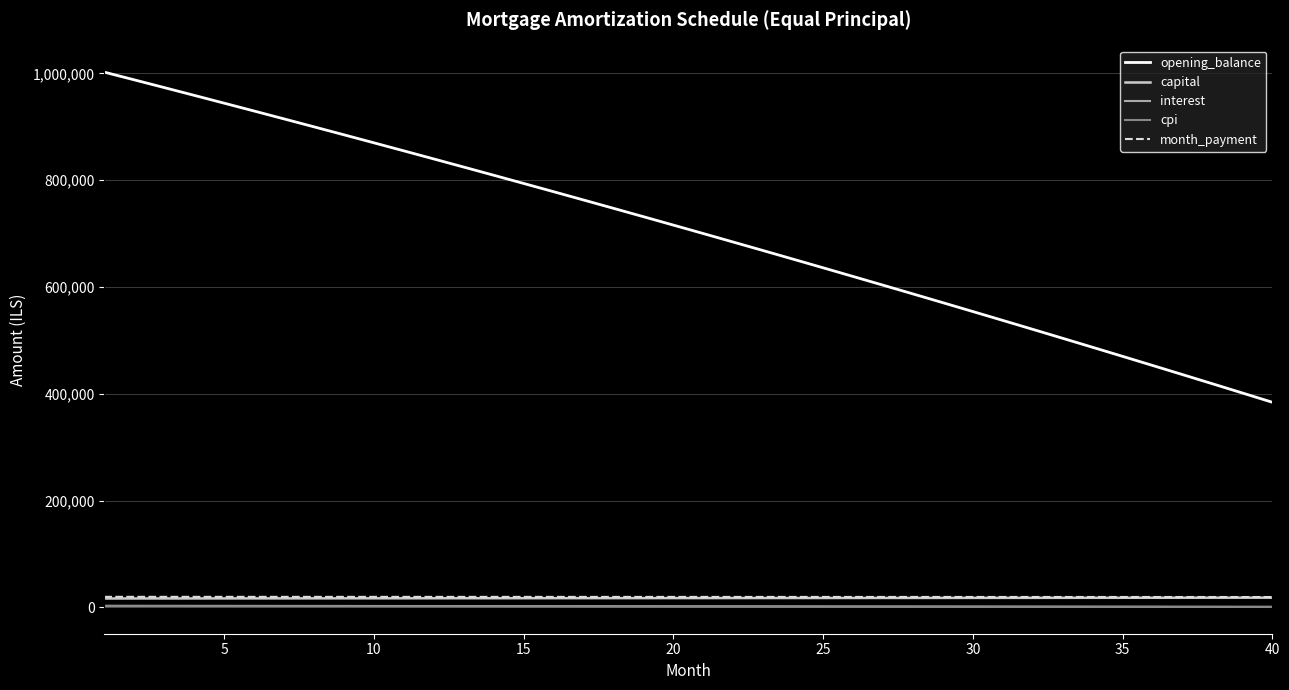

Which series has the largest total across all categories?

opening_balance